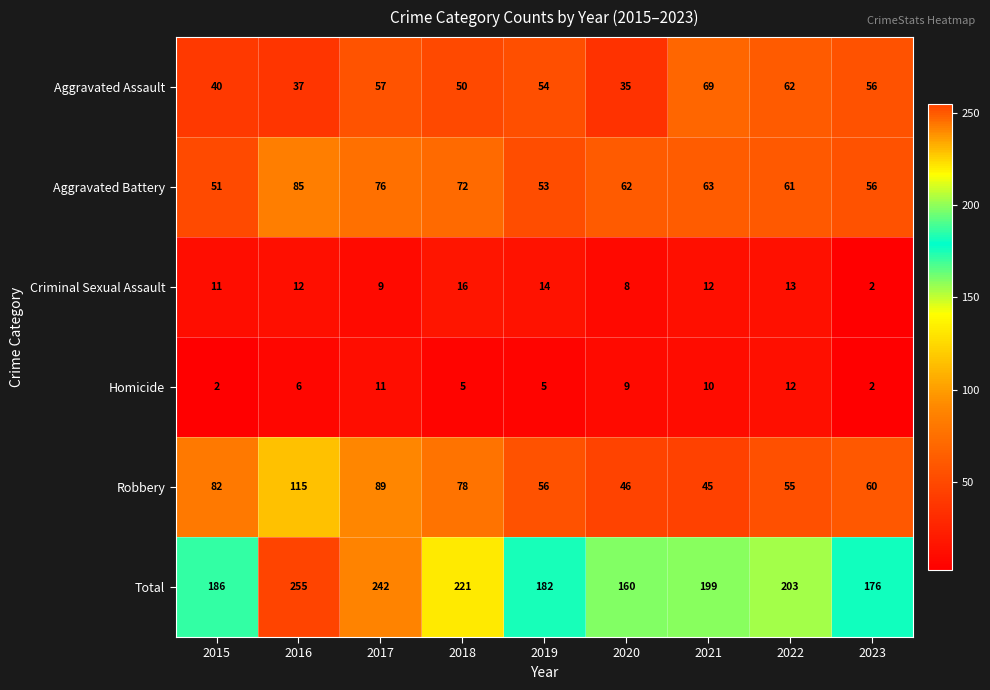

What is the difference between the highest and lowest values at 2020?

152